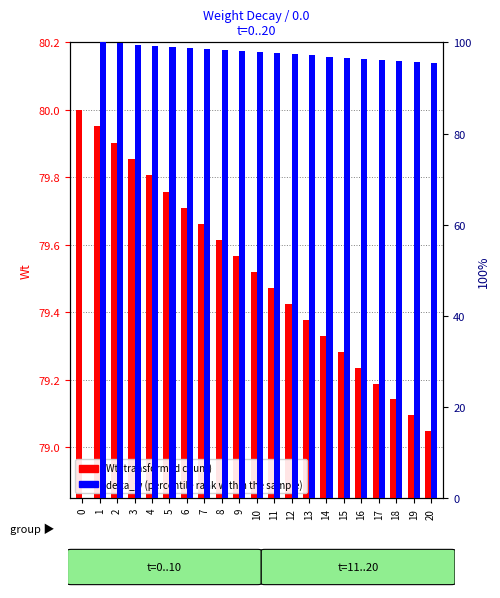

Are the bars grouped side by side (vs. stacked)?

Yes